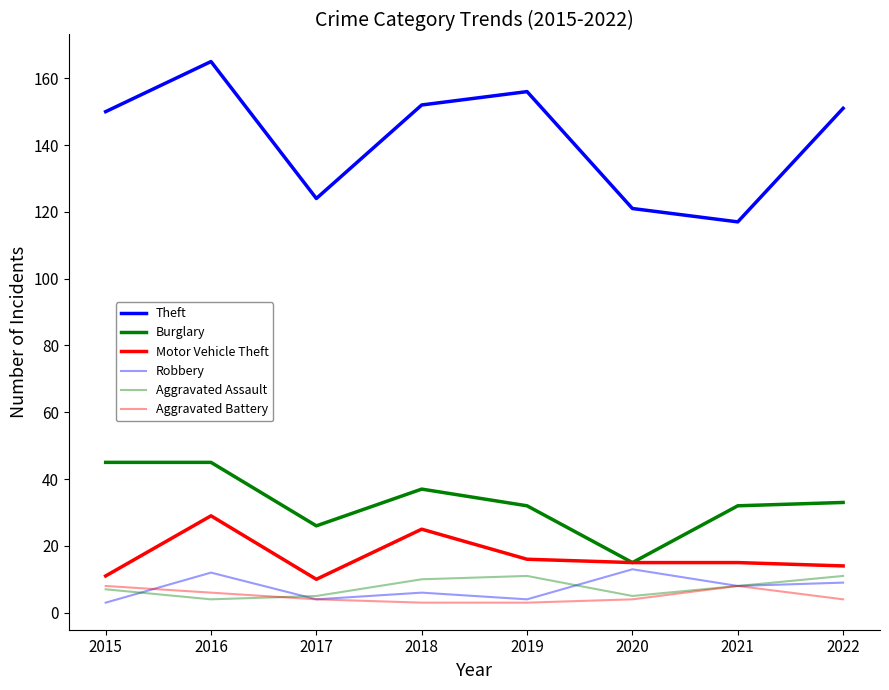

Which series has the largest total across all categories?

Theft